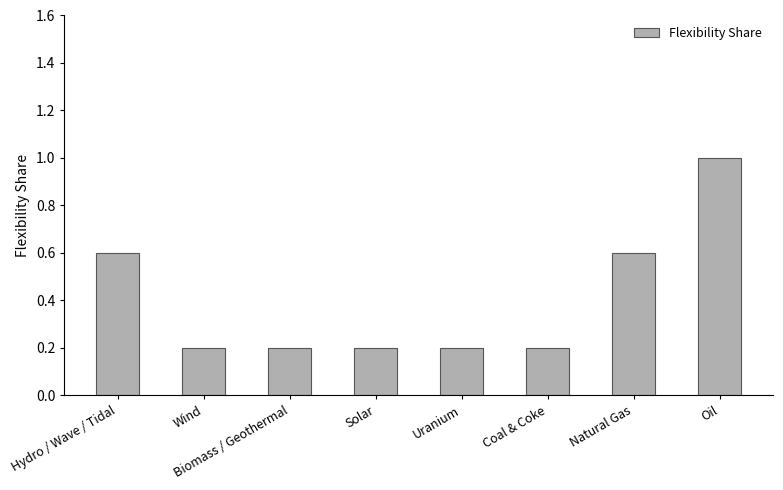

Which label corresponds to the largest value in the chart?

Oil